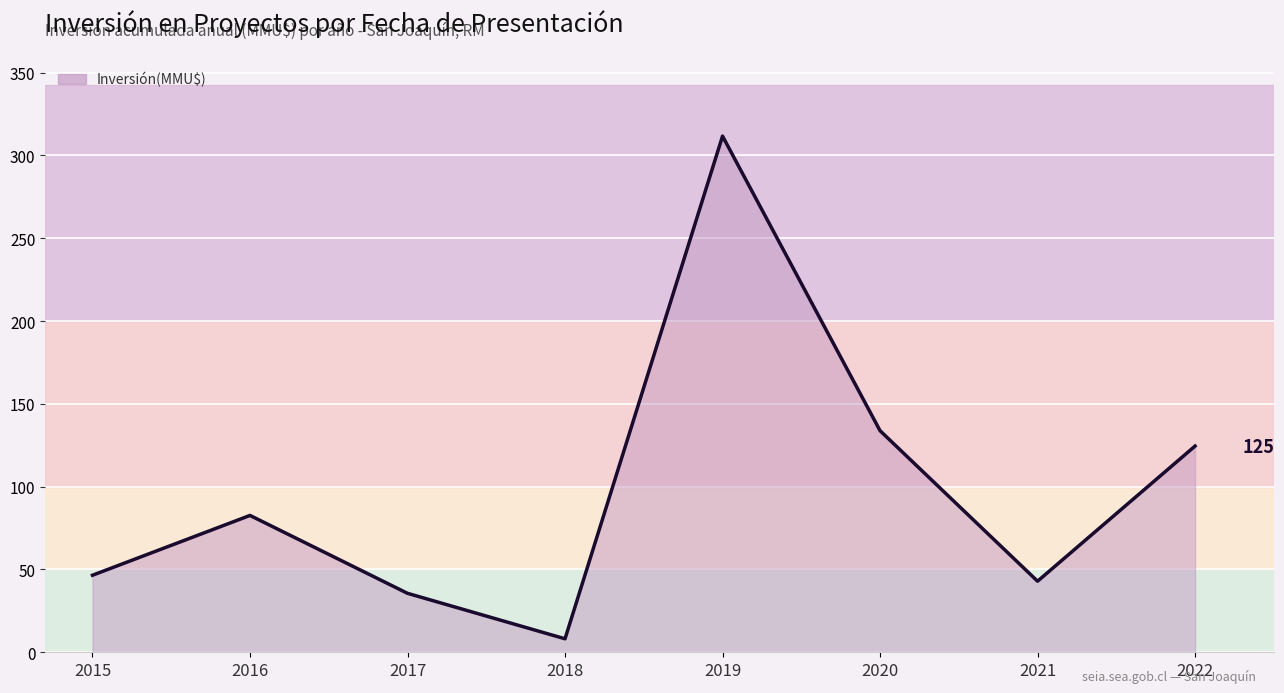

What is the difference between the maximum and minimum values?

303.5